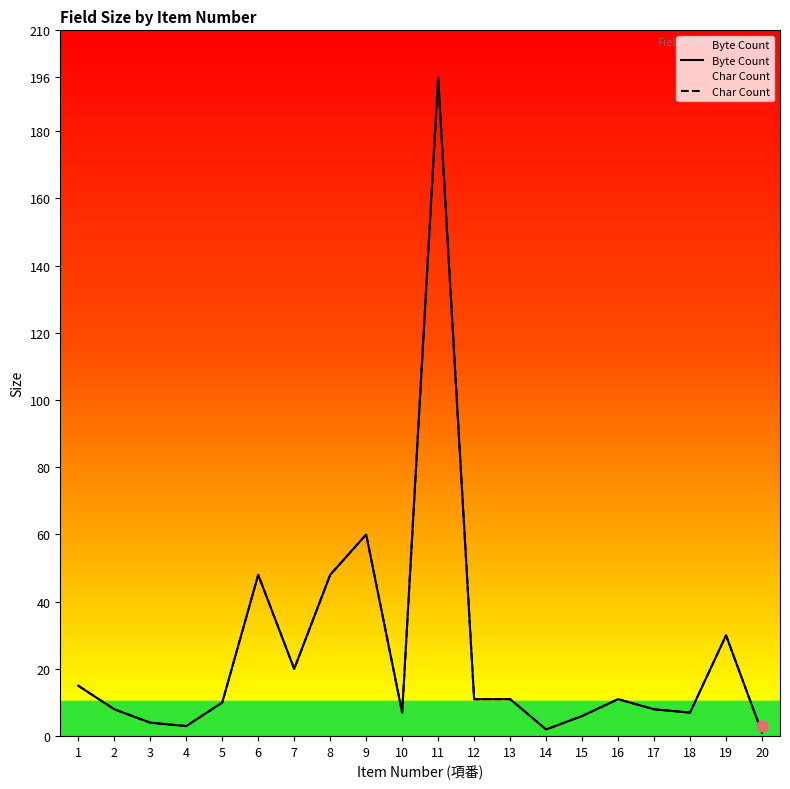

What is the difference between the maximum and minimum values in the Char Count series?

195